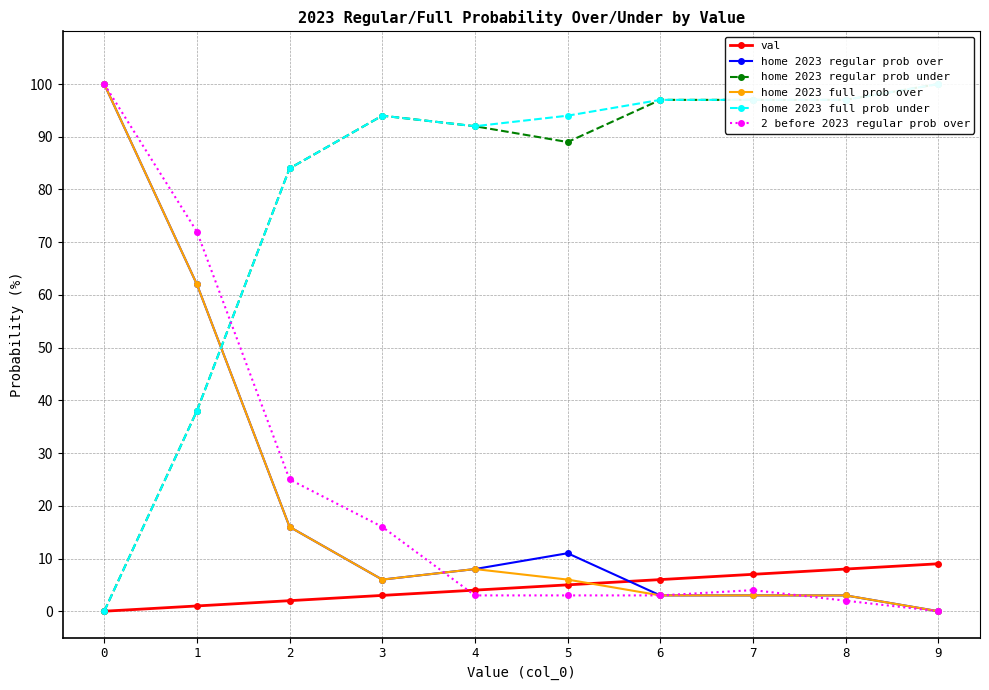

At how many categories does at least one series exceed 43?

10